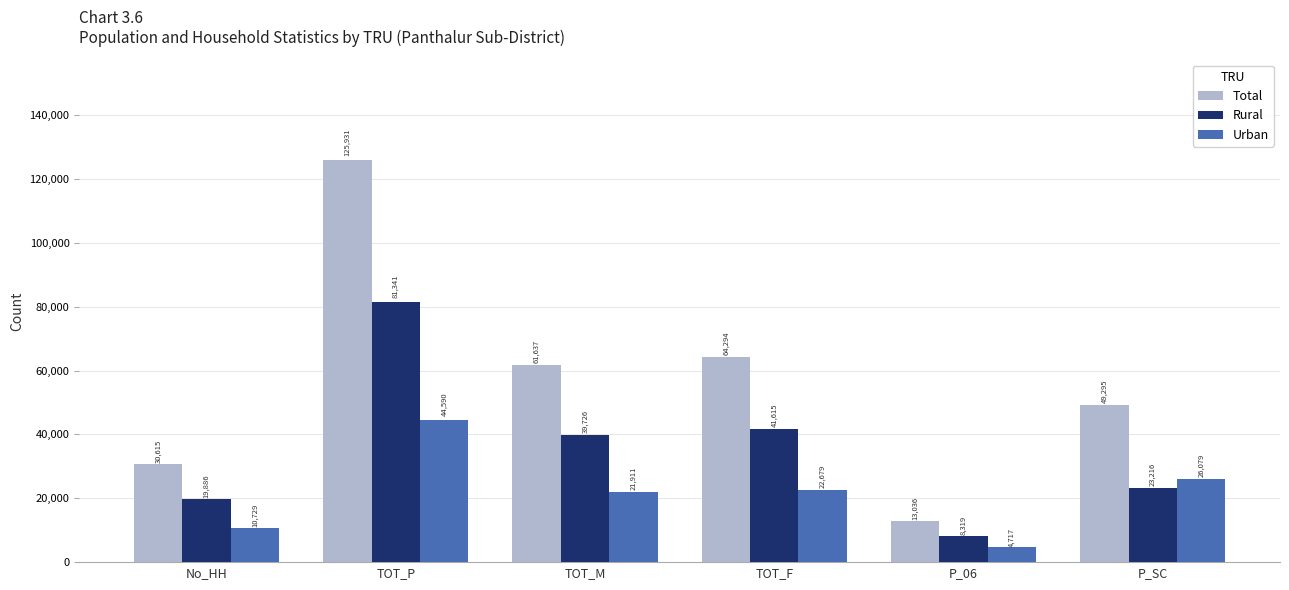

At which label does P_06 reach its minimum?

Urban